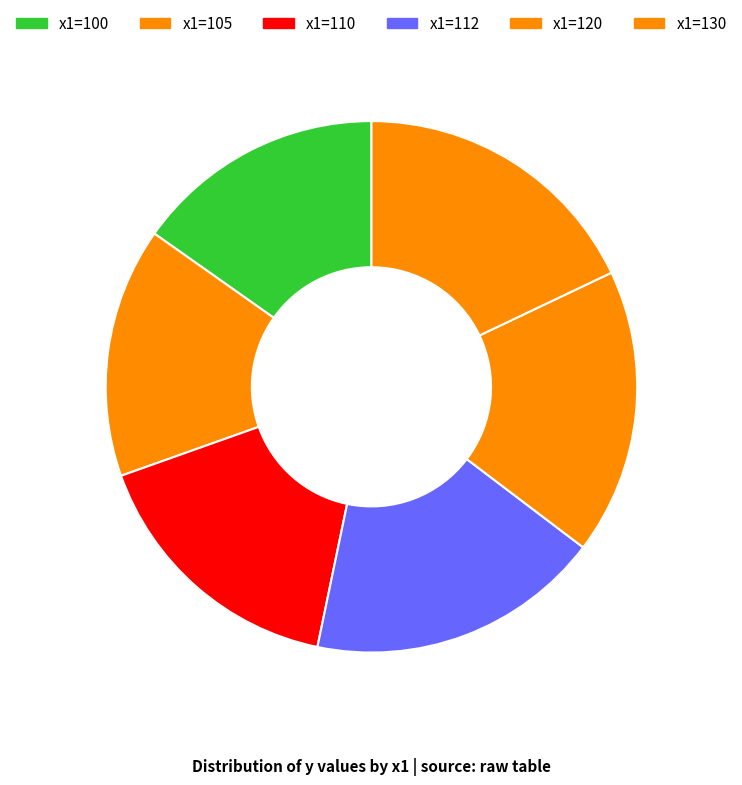

What portion of the pie excludes x1=110?

83.7%